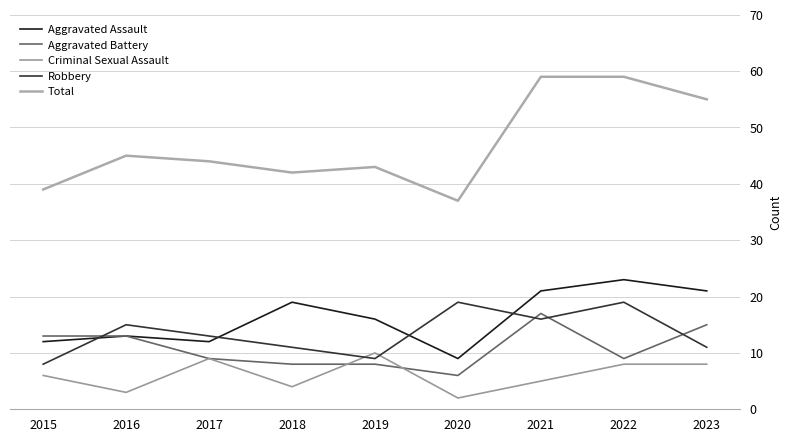

How many data points in Aggravated Battery are above 9?

4